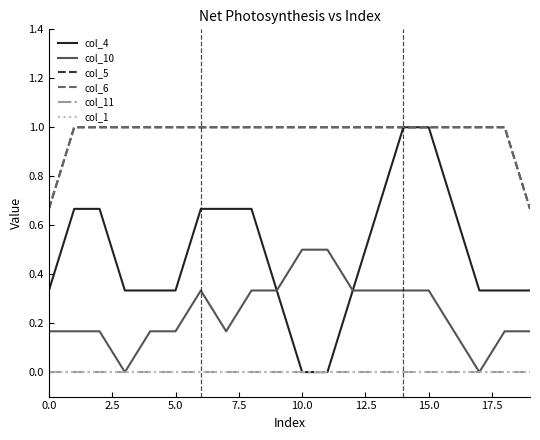

True or false: col_1 and col_5 cross at least once.

False